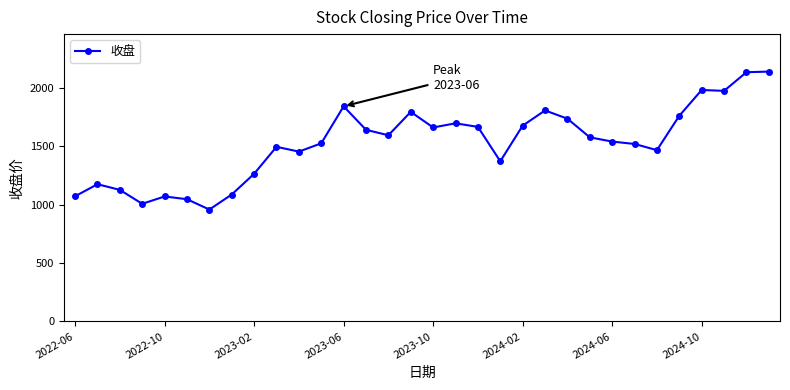

What is the difference between the maximum and second lowest values?

1133.2